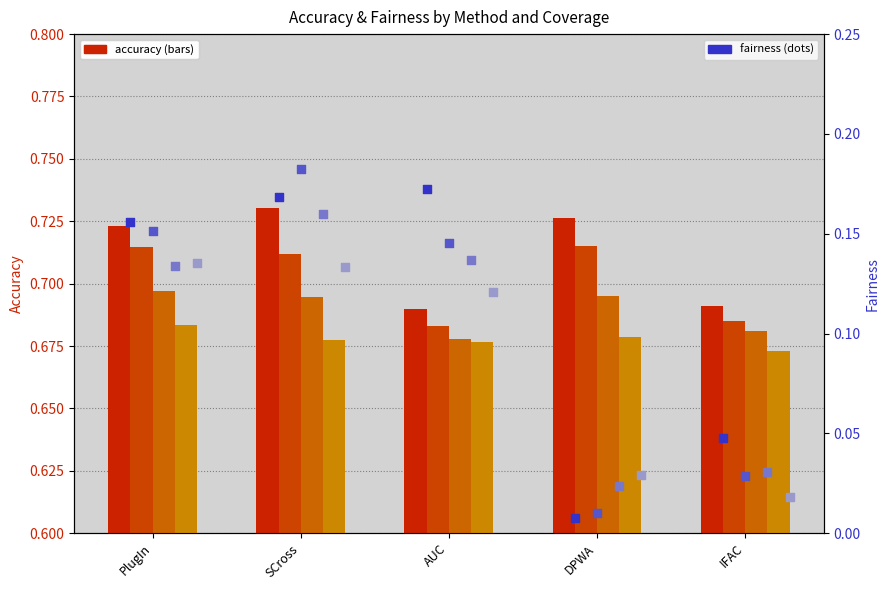

What is the total value across all series at AUC?

0.9